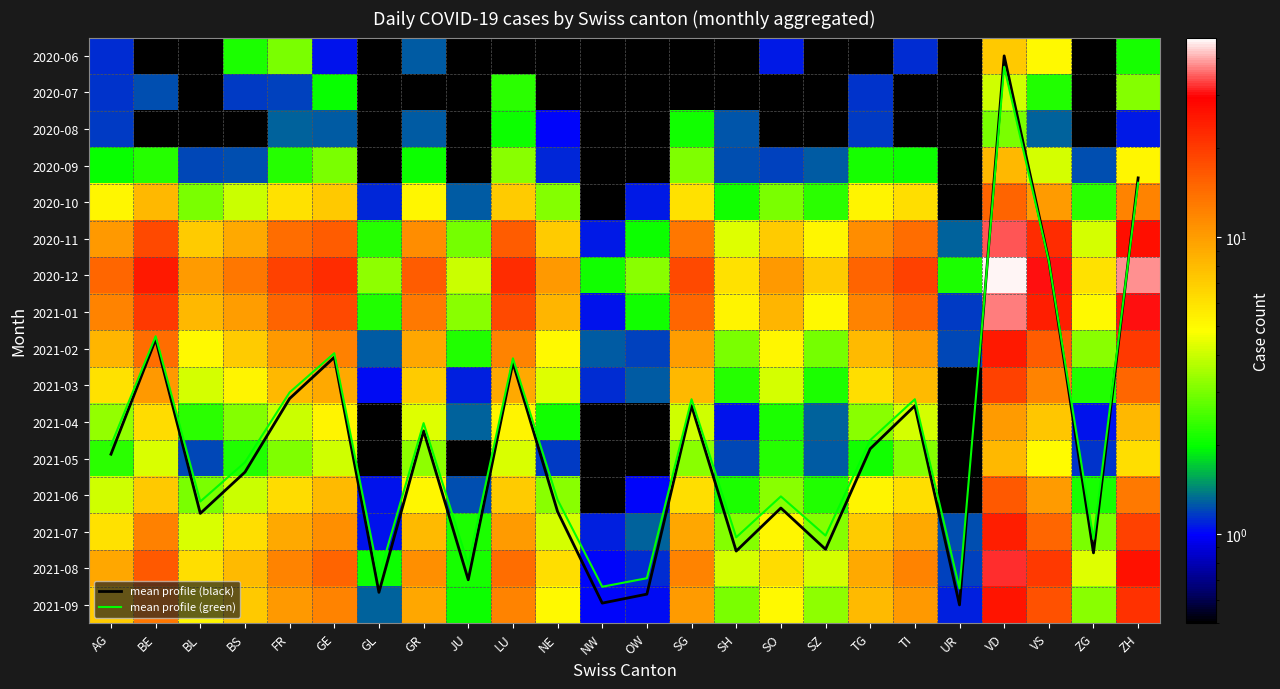

Which series changed the most between OW and ZG?

2021-08